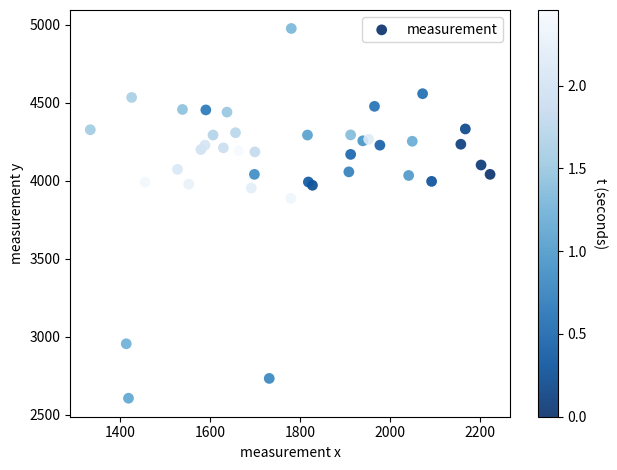

What Y value in the scatter plot is closest to 3792?

3888